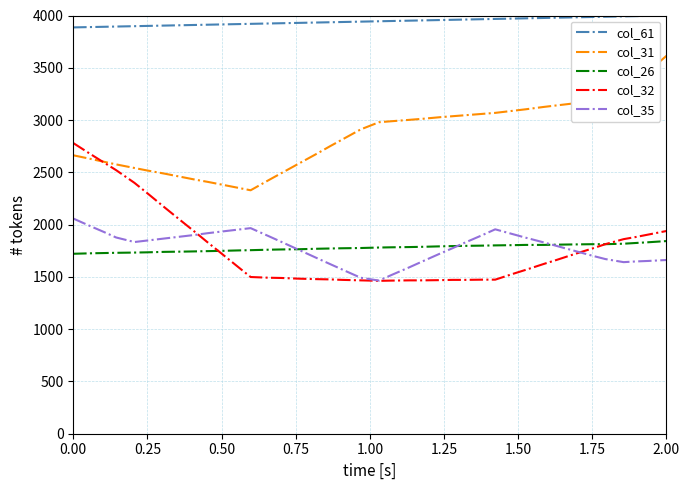

What is the highest value of the col_31 series?

3614.2